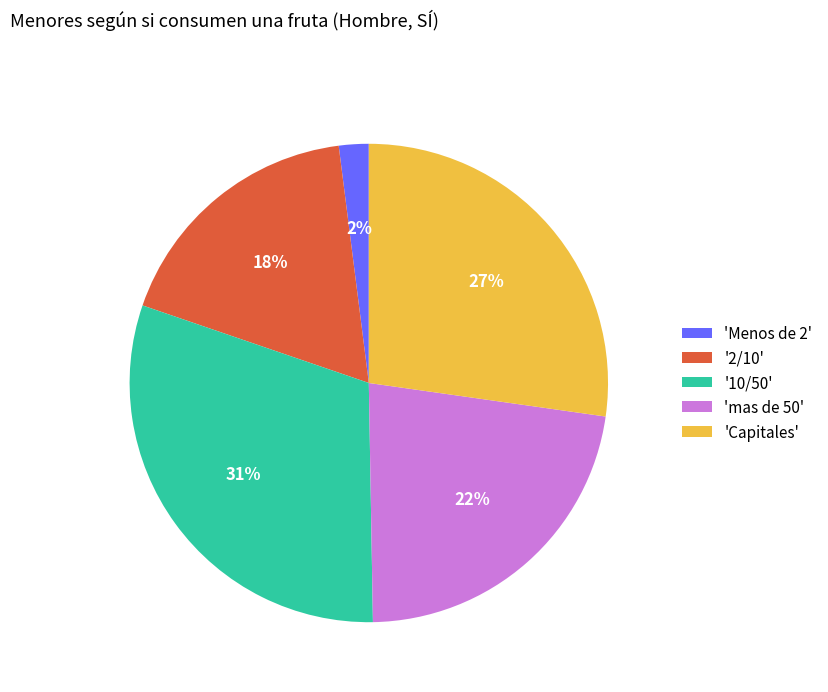

Approximately how many times larger is the value at '10/50' compared to 'mas de 50'?

1.4